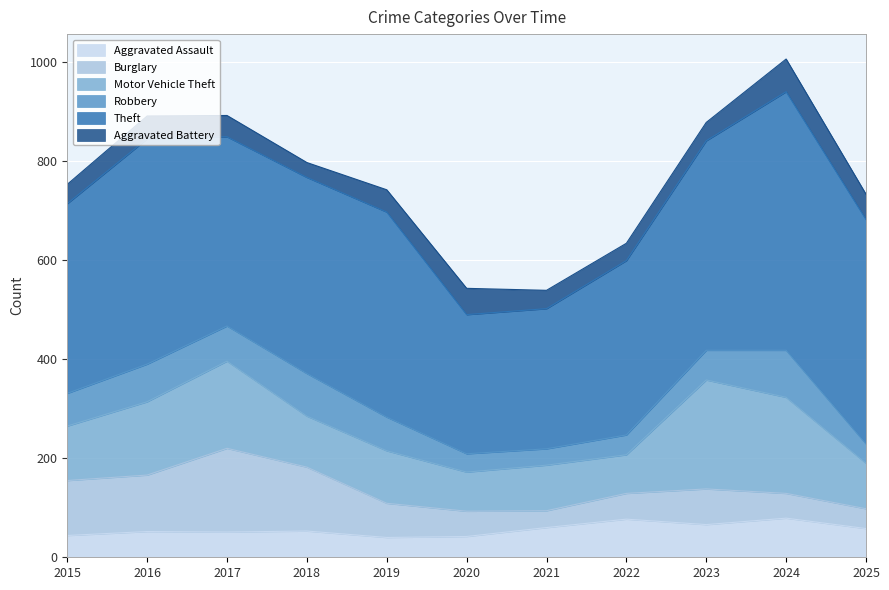

Reading left to right, what are all the values shown in this chart?

Aggravated Assault: 44	52	51	53	40	42	60	77	66	79	58
Burglary: 111	114	169	129	69	51	34	52	72	50	40
Motor Vehicle Theft: 110	148	176	103	106	79	92	78	220	194	92
Robbery: 66	76	71	86	68	37	33	40	60	95	39
Theft: 383	455	382	396	414	281	283	352	423	522	453
Aggravated Battery: 39	46	43	30	45	53	37	35	37	66	51